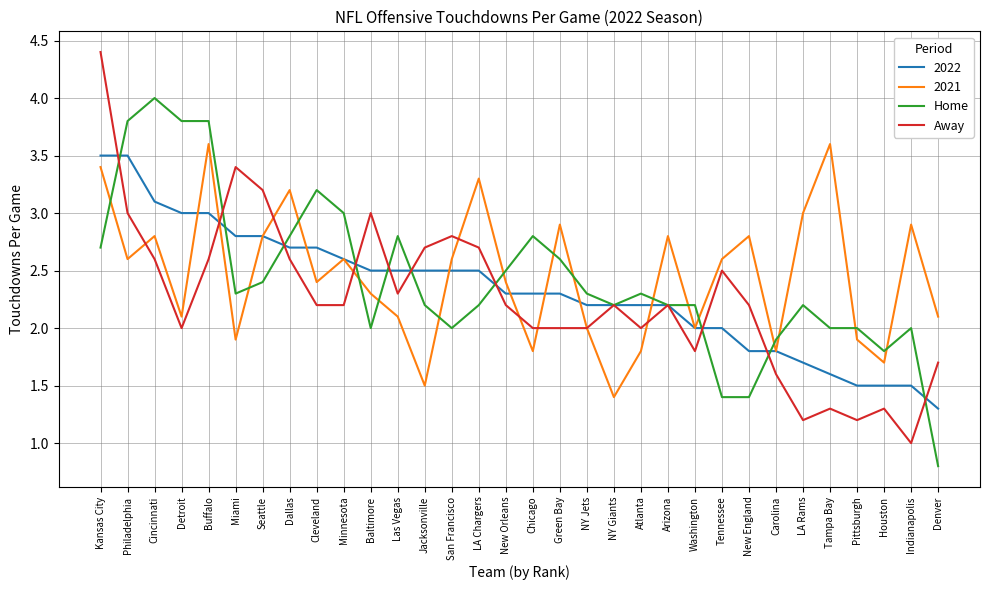

Is the value of 2021 at Buffalo greater than the value of Away at Detroit?

Yes